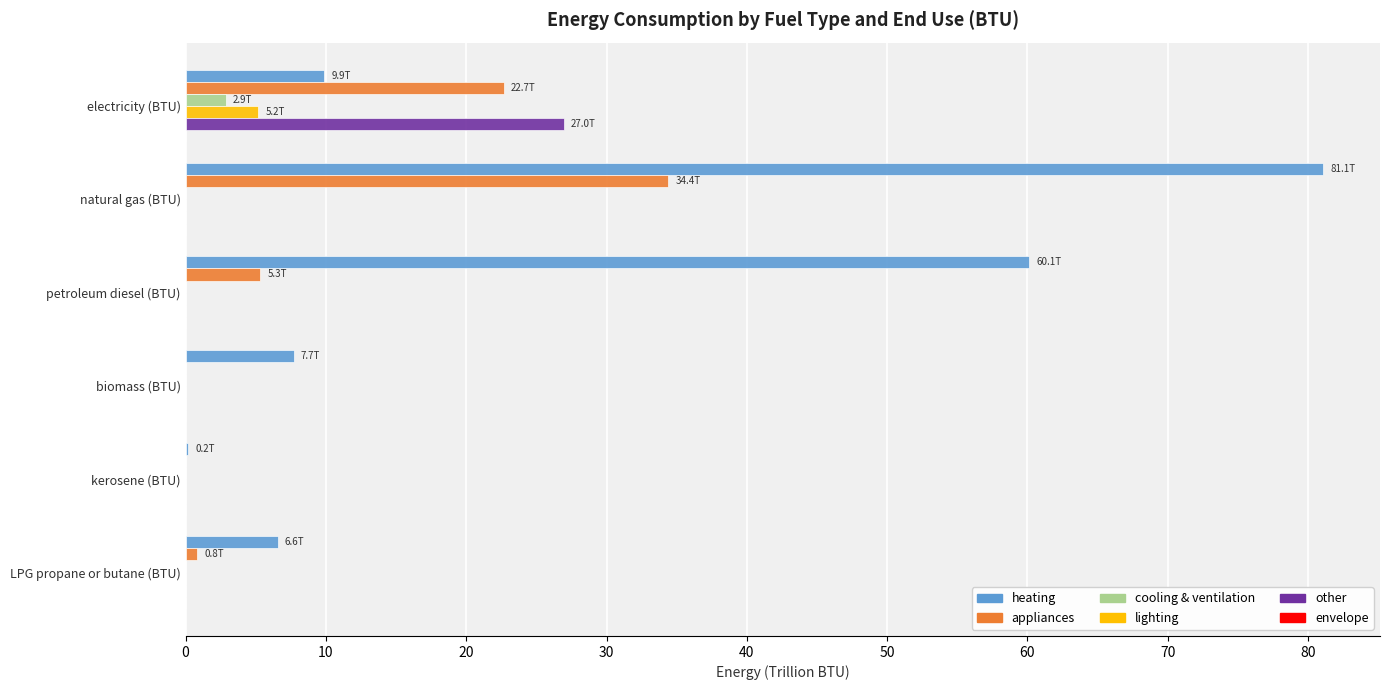

True or false: lighting has a value of -3.1 at petroleum diesel (BTU).

False